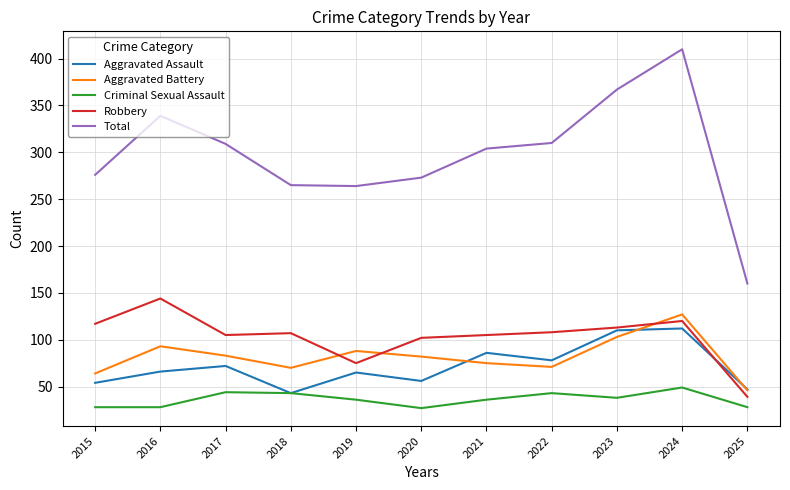

What is the difference between the Aggravated Battery values at 2019 and 2015?

24